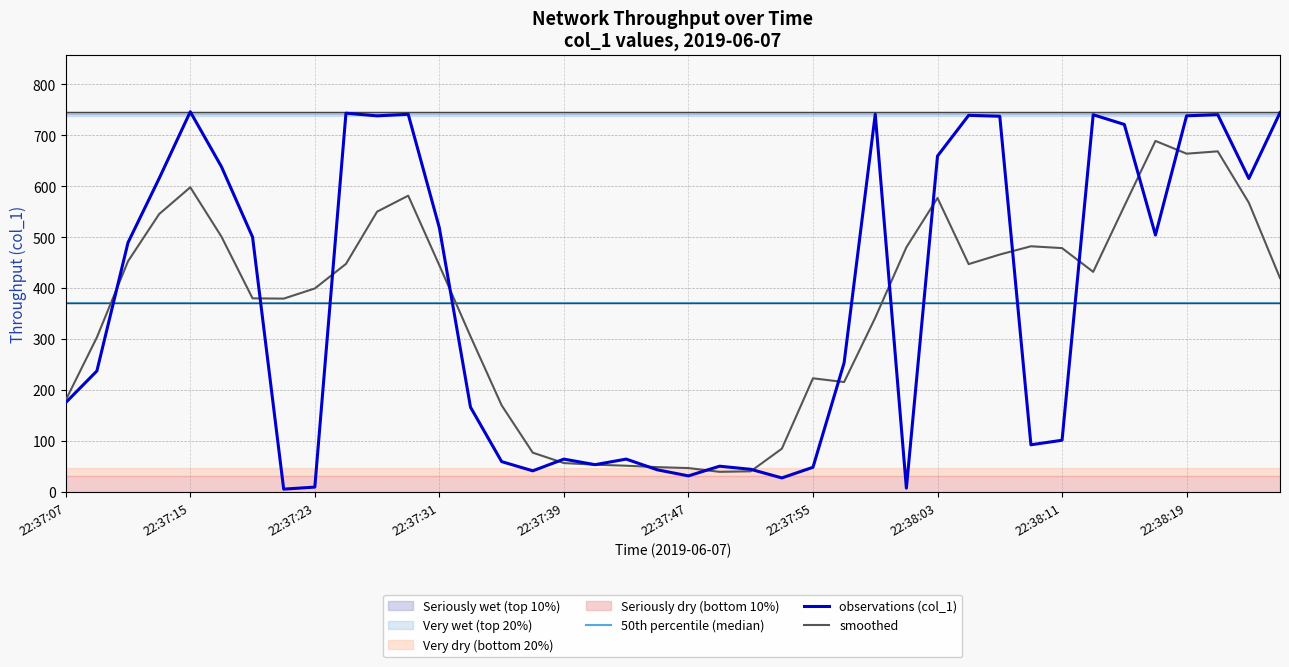

The value of observations (col_1) at 22:37:39 is 238.7. True or false?

False